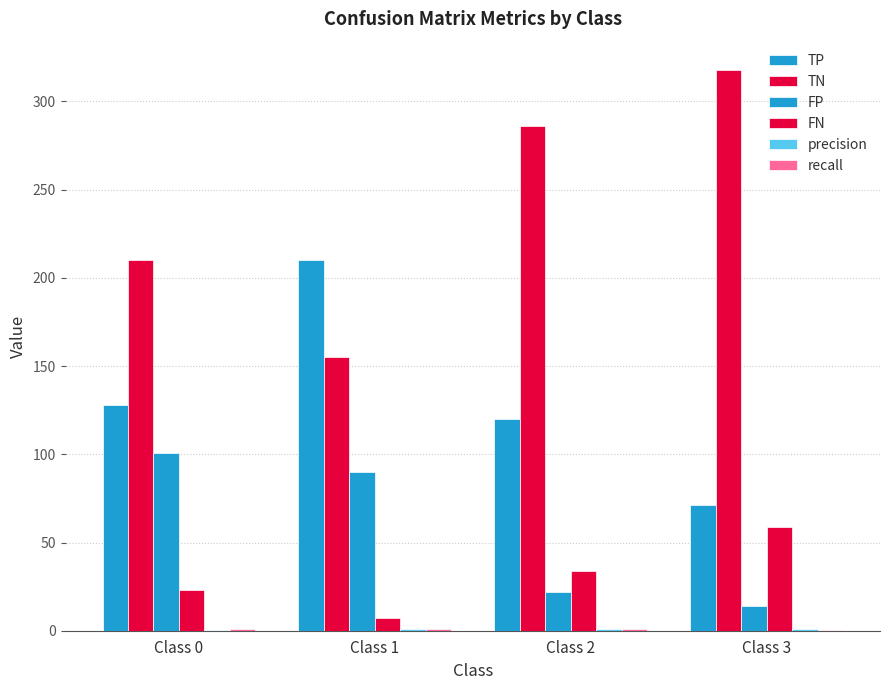

Reading left to right, transcribe all the data shown in this chart.

TP: 128.0	210.0	120.0	71.0
TN: 210.0	155.0	286.0	318.0
FP: 101.0	90.0	22.0	14.0
FN: 23.0	7.0	34.0	59.0
precision: 0.6	0.7	0.8	0.8
recall: 0.8	1.0	0.8	0.6